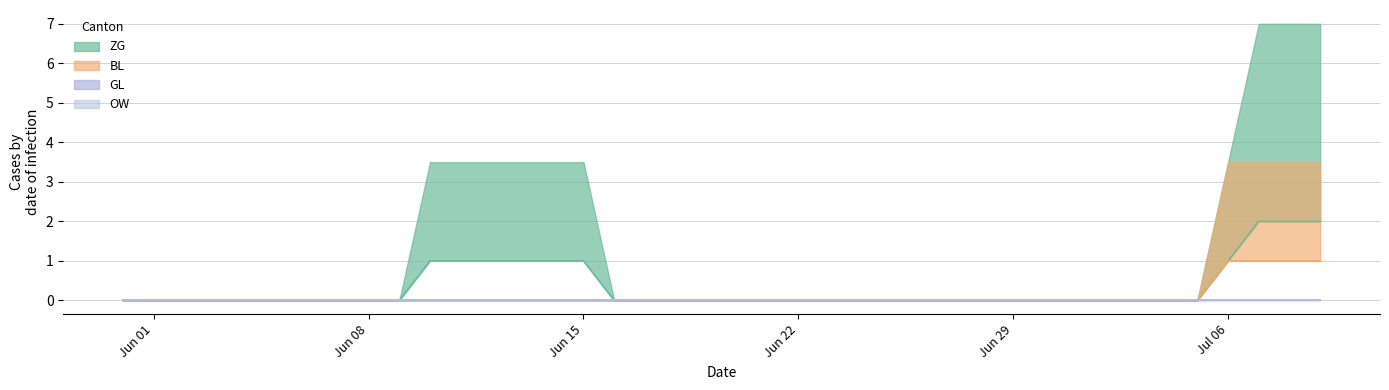

Where is BL nearest to the value 0?

2020-05-31